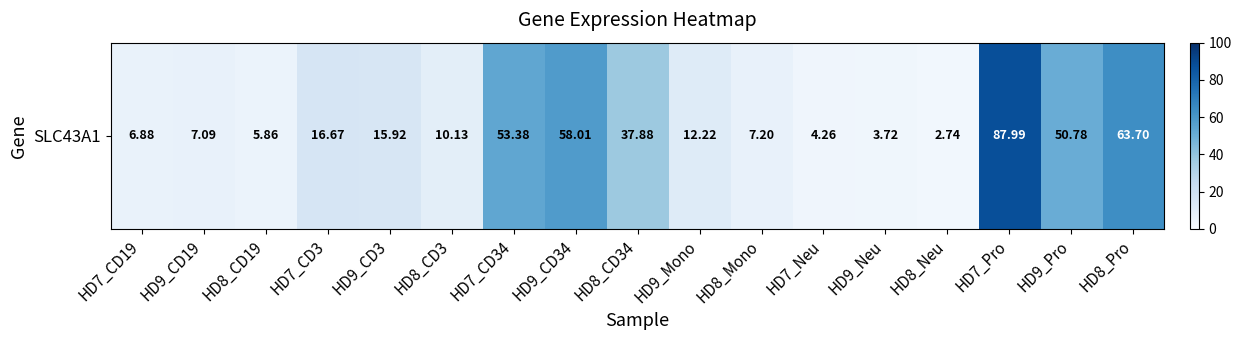

At which label does the data first exceed 12?

HD7_CD3